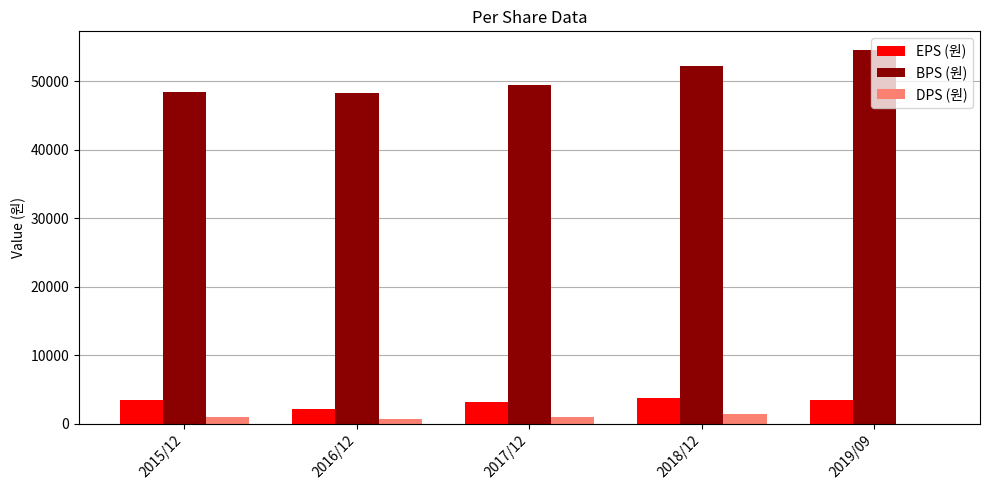

Is the value of BPS (원) at 2016/12 greater than the value of EPS (원) at 2016/12?

Yes